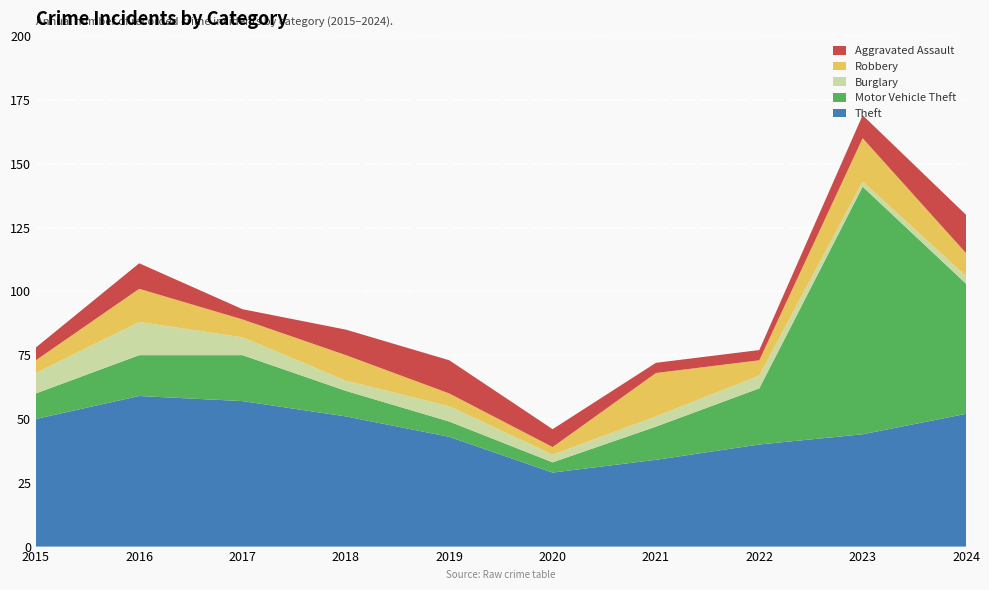

Reading right to left, extract all data points from this chart.

Theft: 52	44	40	34	29	43	51	57	59	50
Motor Vehicle Theft: 51	97	22	13	4	6	10	18	16	10
Burglary: 3	2	5	4	3	6	4	7	13	8
Robbery: 9	17	6	17	3	5	10	7	13	5
Aggravated Assault: 15	9	4	4	7	13	10	4	10	5